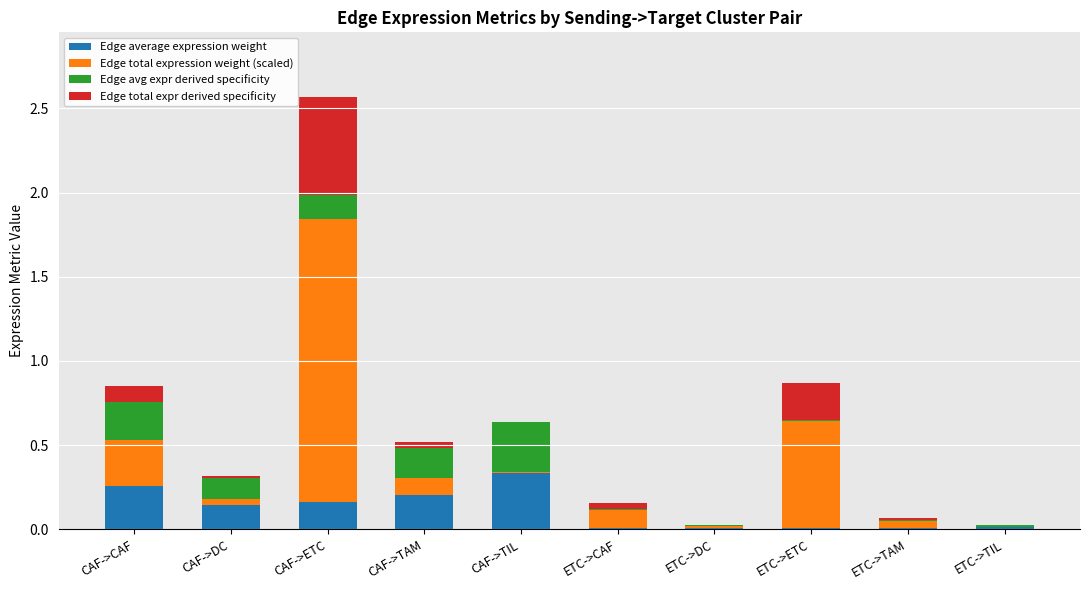

Count the number of data series in this chart.

4